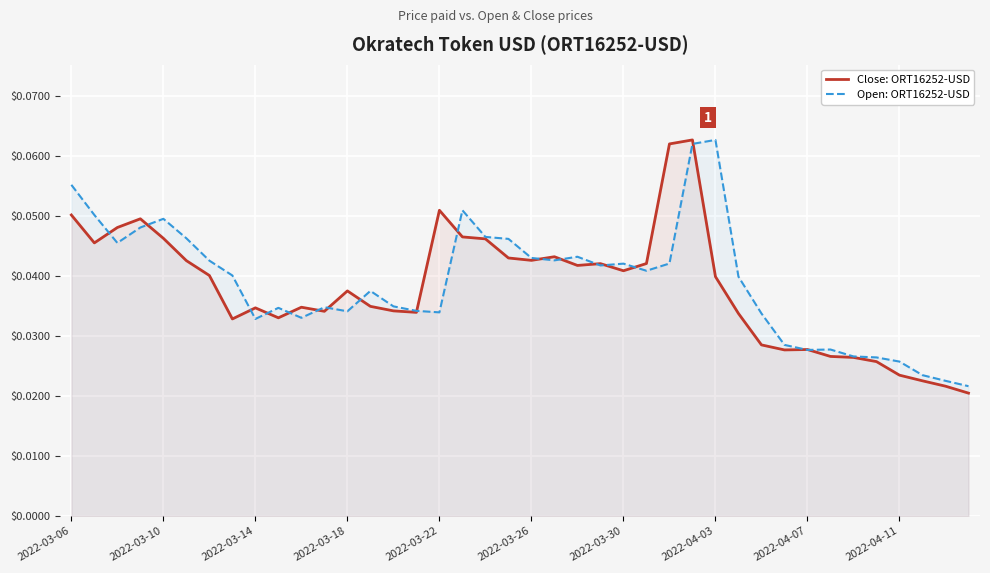

The value of Open: ORT16252-USD at 2022-03-10 is 0.1. True or false?

False